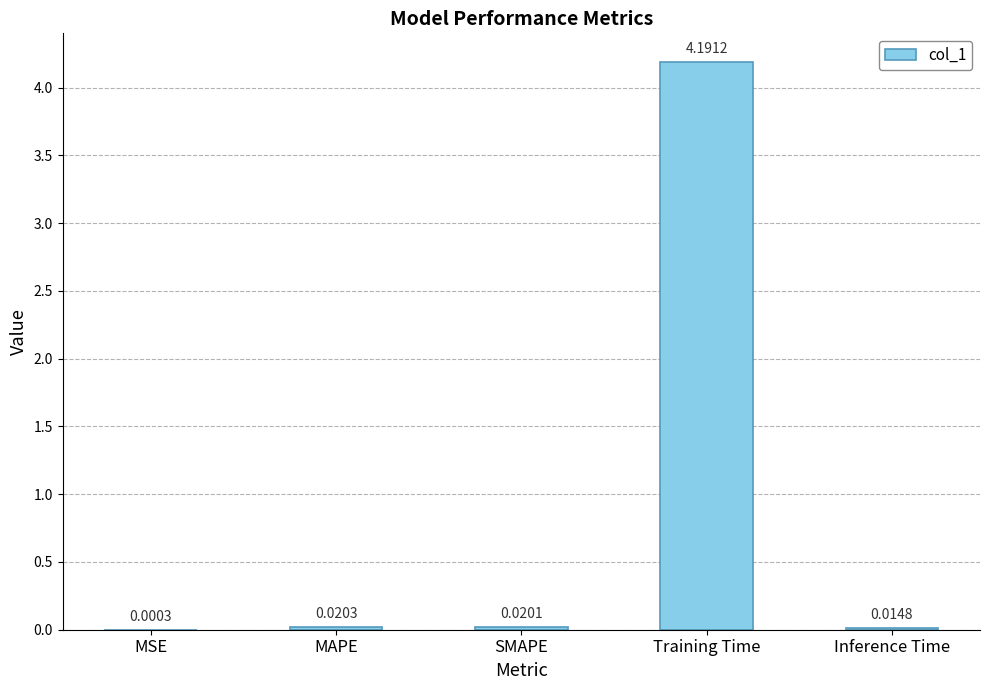

What is the sum of all values?

4.2